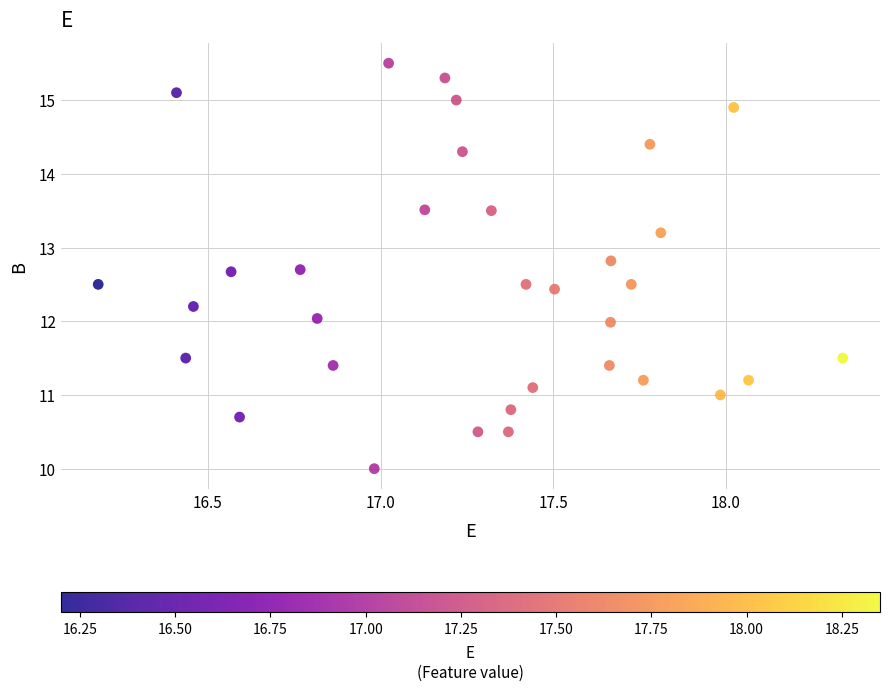

What is the range of X values (max minus min)?

2.2